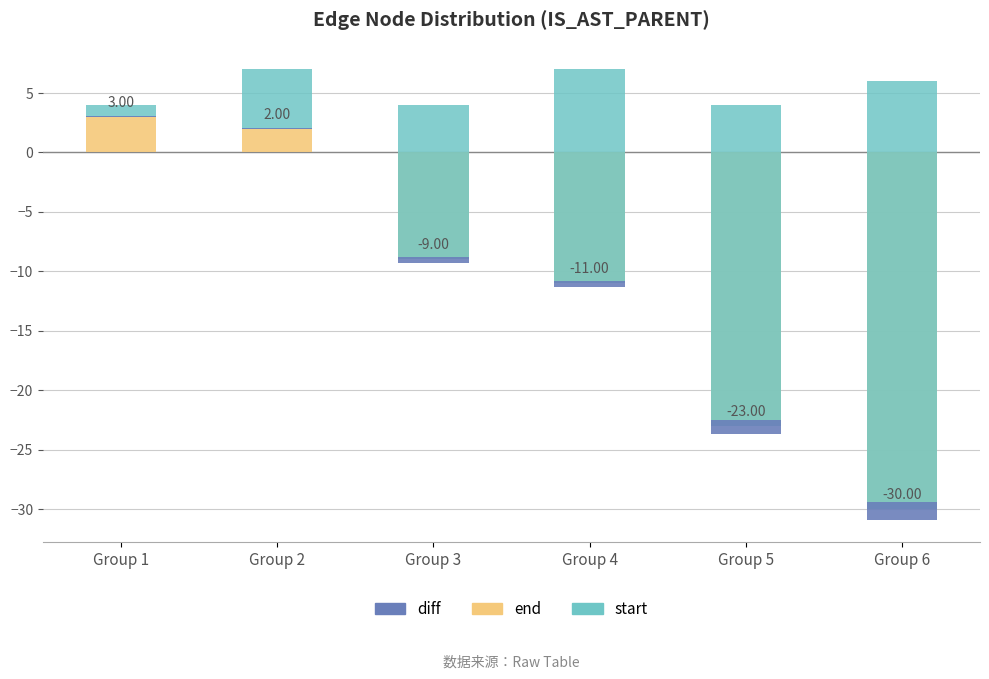

How many series are shown in this chart?

3